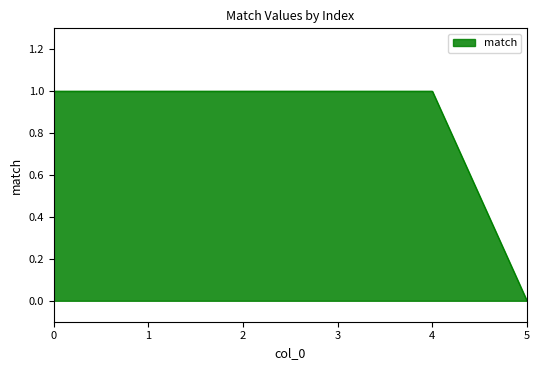

What is the sum of all values?

5